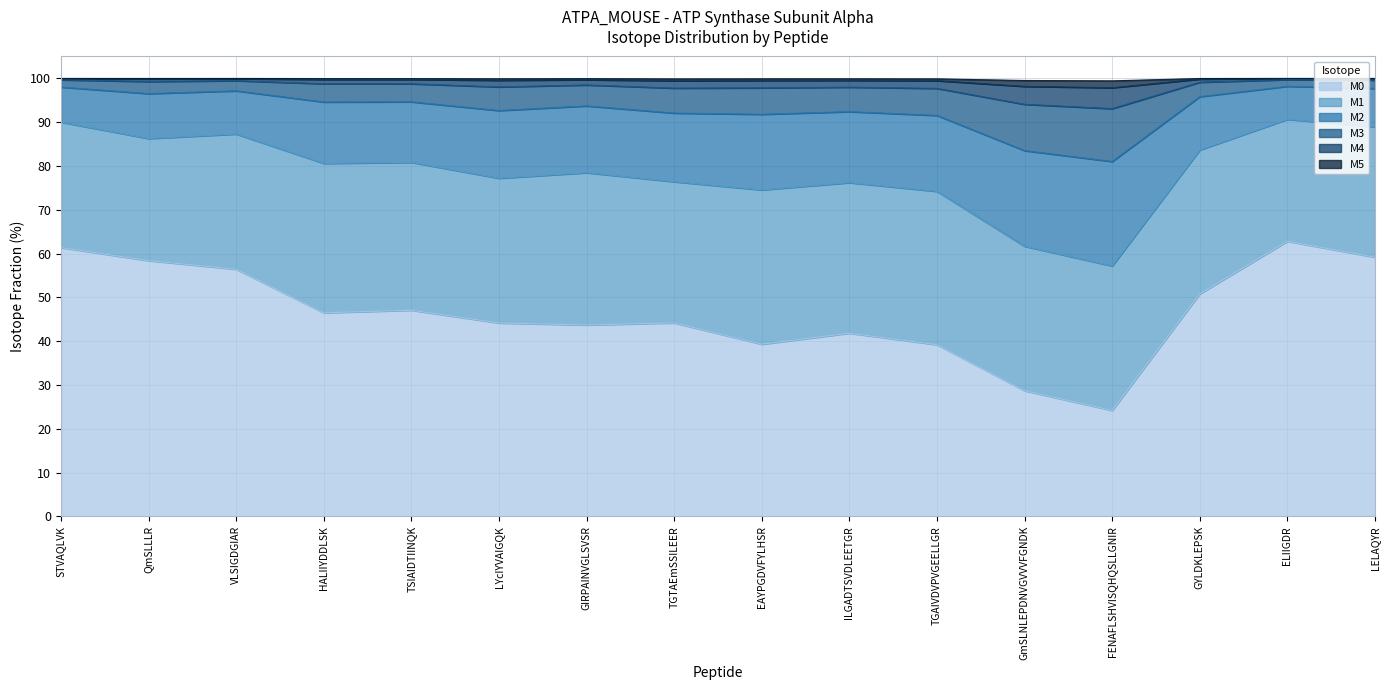

The value of M5 at EAYPGDVFYLHSR is 49.1. True or false?

False